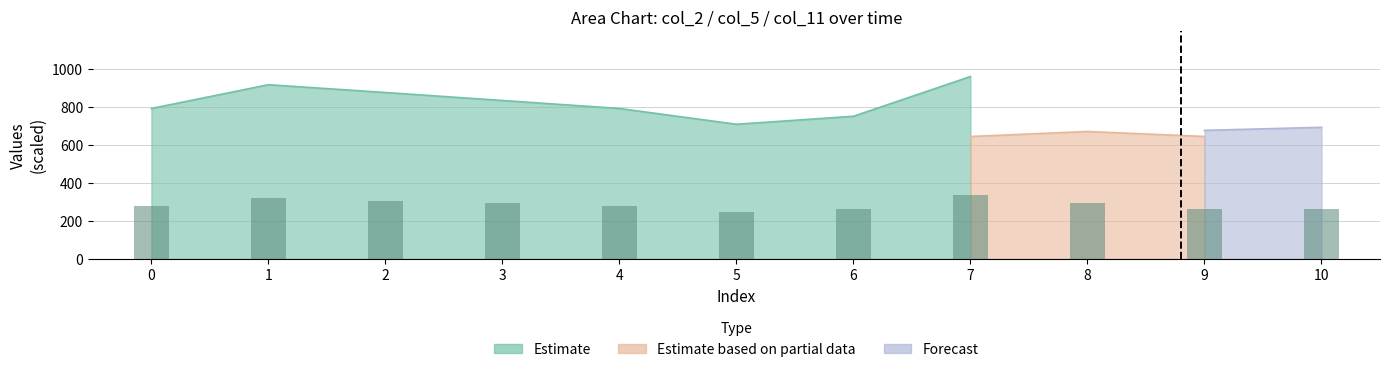

What is the approximate value at 1?

320.6